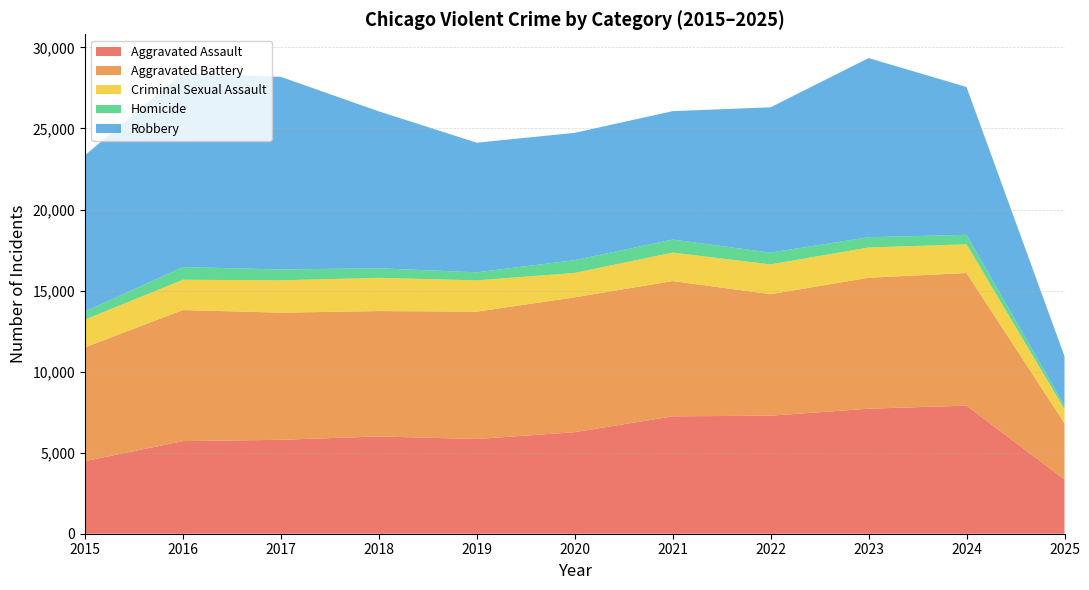

Reading right to left, transcribe all the data shown in this chart.

Aggravated Assault: 3352	7901	7712	7281	7242	6265	5841	6002	5793	5713	4480
Aggravated Battery: 3466	8183	8079	7495	8346	8320	7858	7734	7845	8085	7018
Criminal Sexual Assault: 869	1768	1868	1839	1754	1504	1929	2051	1993	1868	1713
Homicide: 205	587	632	728	806	787	499	588	672	786	496
Robbery: 3053	9119	11052	8964	7920	7855	7995	9681	11881	11960	9638